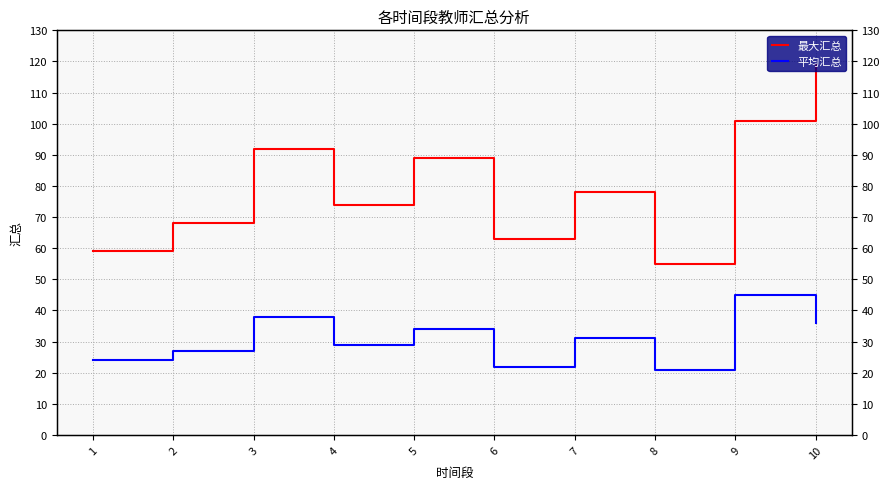

Which label corresponds to the smallest value in the chart?

8